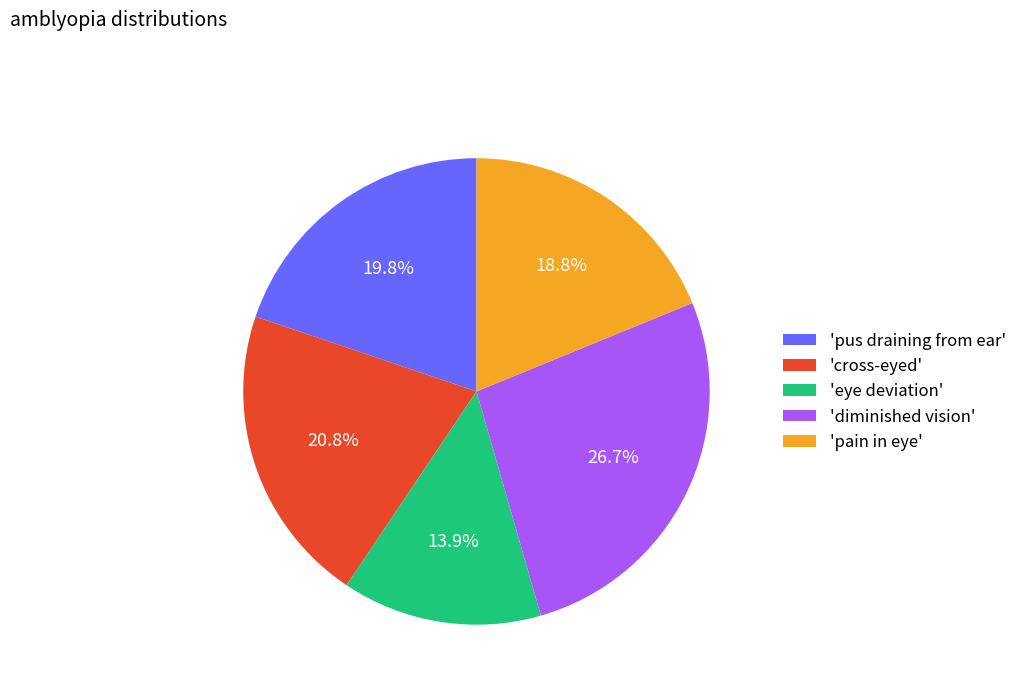

Between 'eye deviation' and 'pus draining from ear', which is larger?

'pus draining from ear'